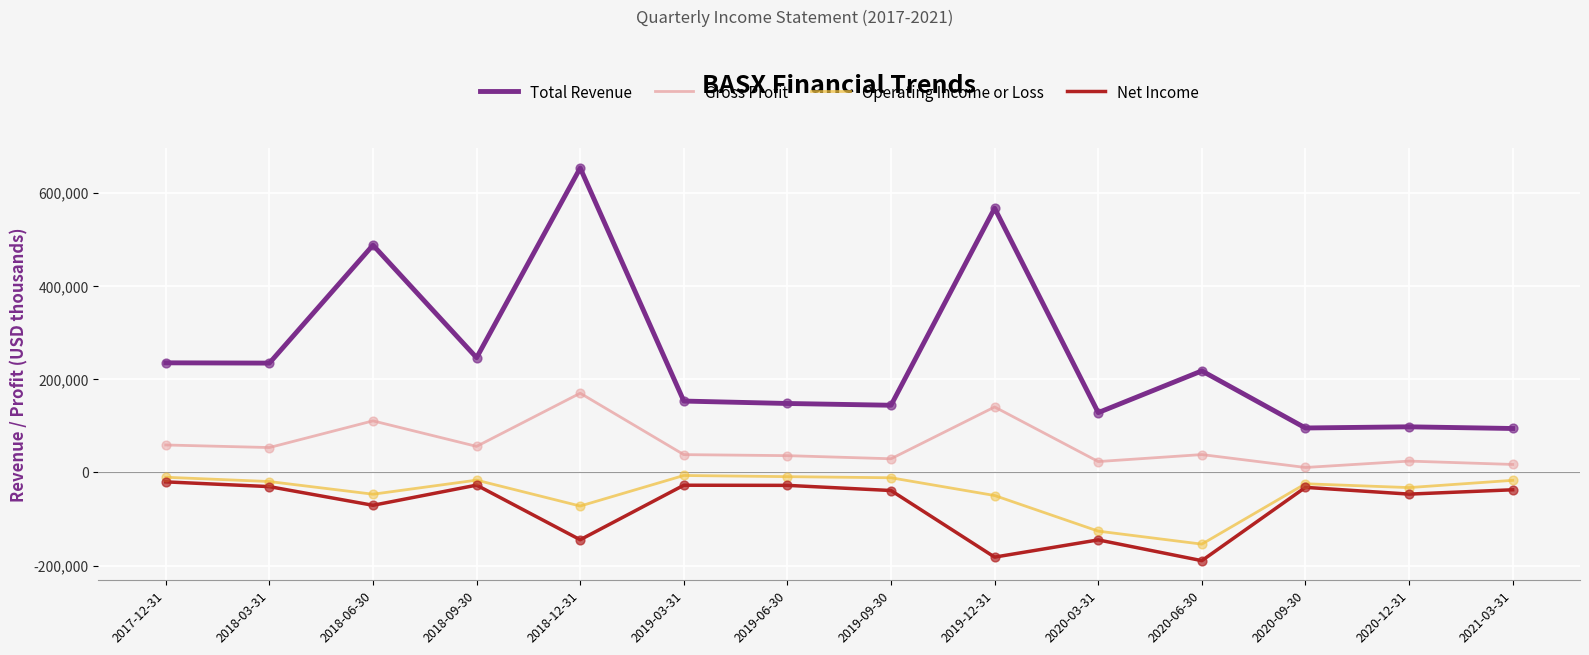

Between 2018-03-31 and 2019-09-30, which series saw the biggest shift?

Total Revenue